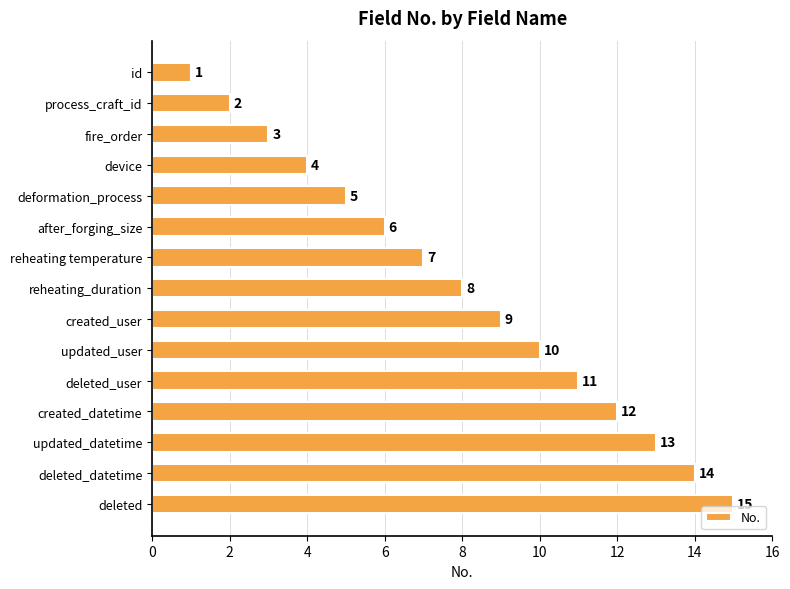

The chart shows a value of 7 at reheating temperature. True or false?

True